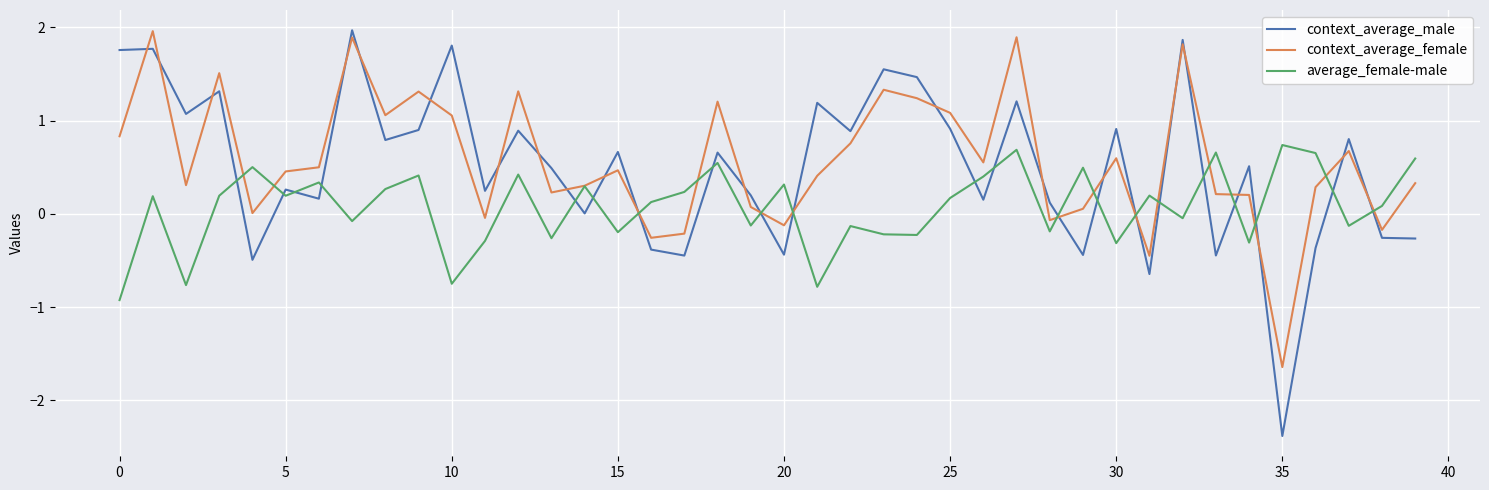

Is this an area chart (filled region under the line)?

No